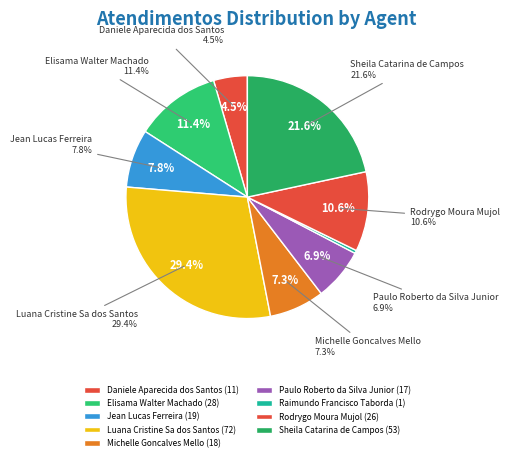

To the nearest percent, what is the difference between the Jean Lucas Ferreira and Luana Cristine Sa dos Santos slice percentages?

22%